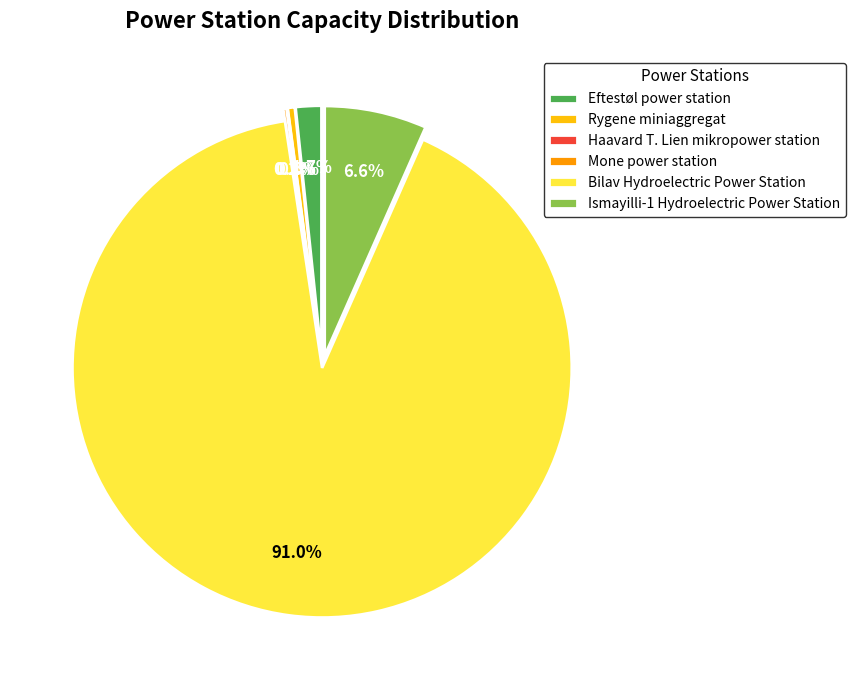

The Haavard T. Lien mikropower station slice represents 0% of the pie. True or false?

True